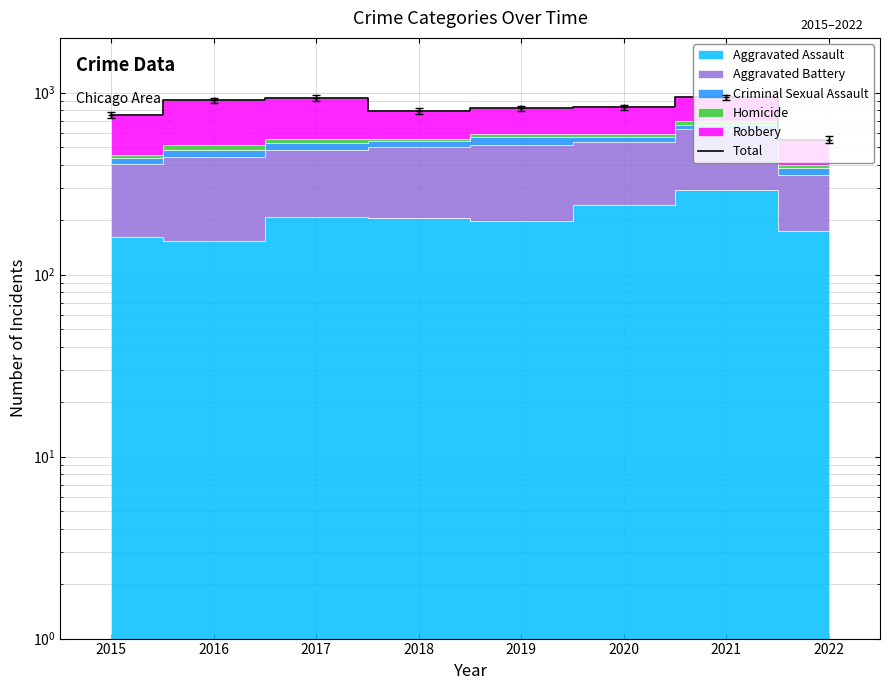

List the labels in order of value, smallest first.

2022, 2015, 2018, 2019, 2020, 2016, 2017, 2021